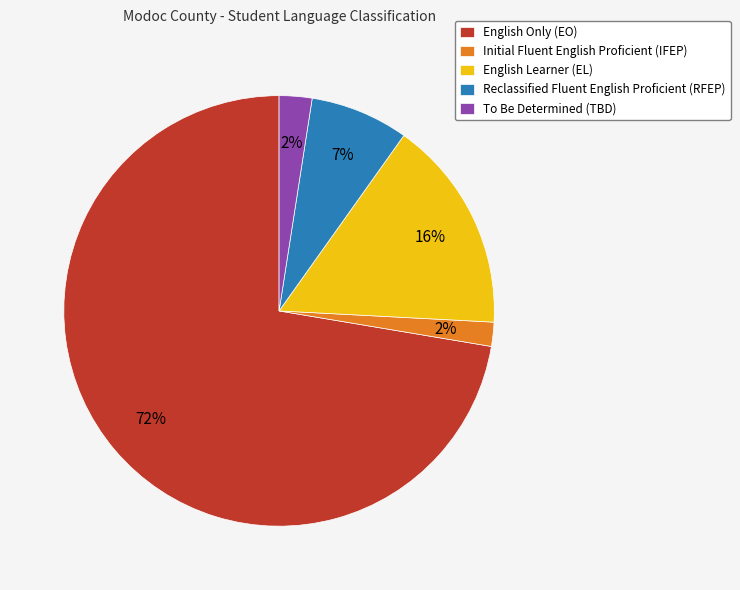

Do English Only (EO) and English Learner (EL) together represent more than half of the pie?

Yes